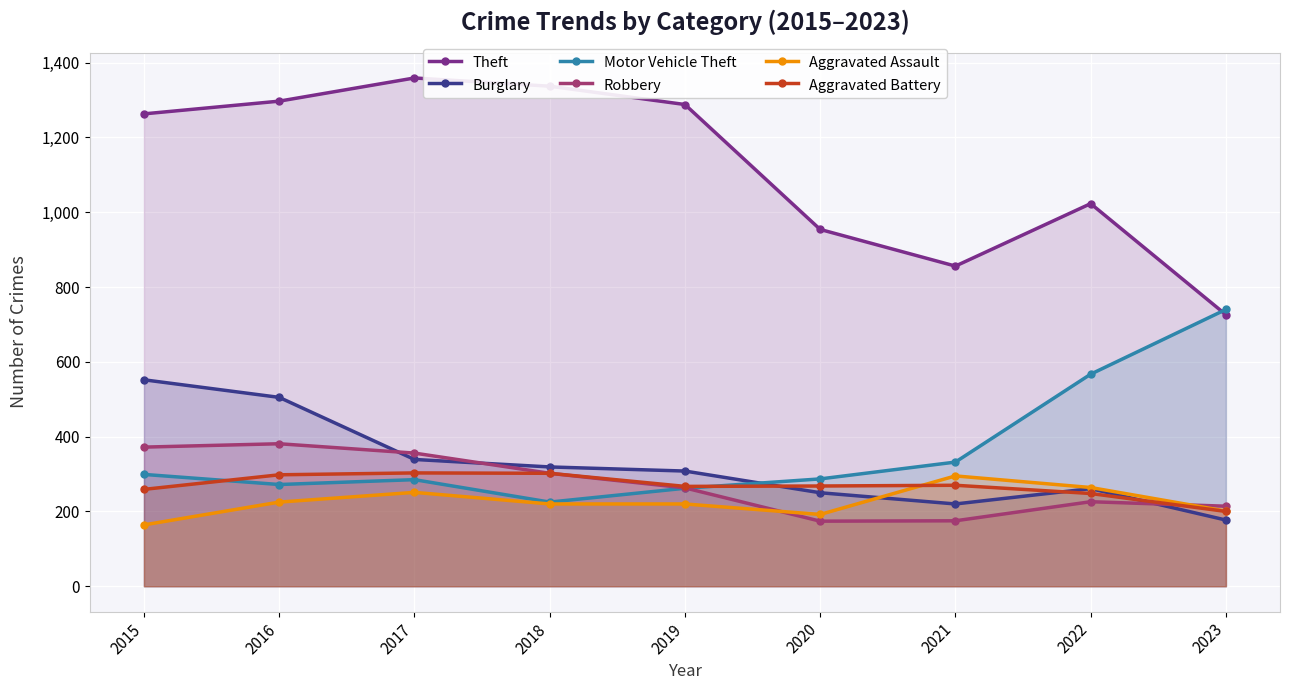

What is the sum of the Aggravated Battery values at 2021 and 2015?

529